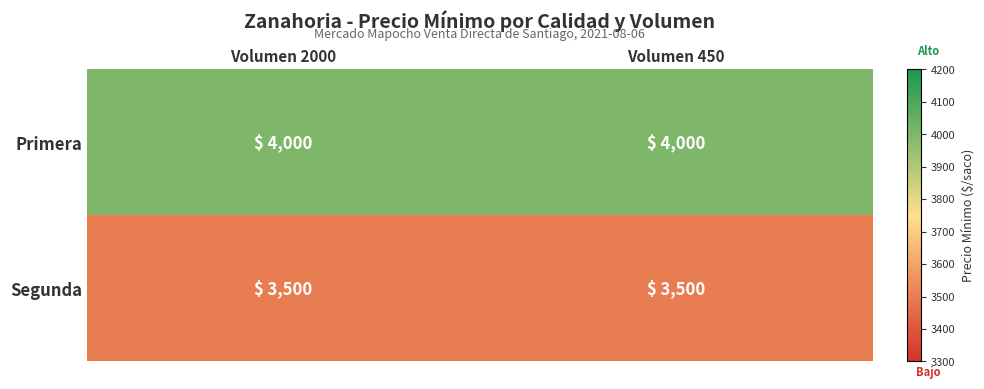

What is the greatest value displayed?

4000